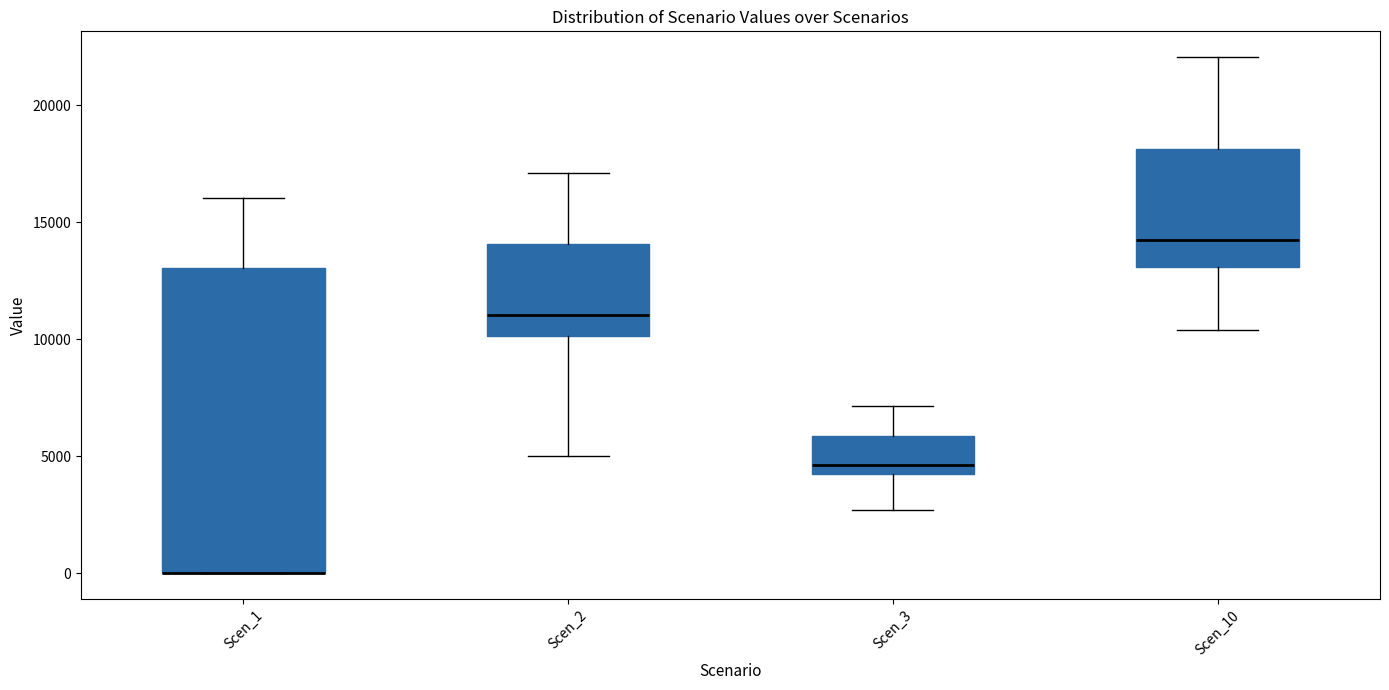

Reading left to right, read every box against the y-axis: the position of its median line, the range the box covers, and the ends of its whiskers. The values are not printed on the chart, so give them approximately, as read against the axis.

Scen_1: median 0 (drawn on the box's lower edge), box 0 to 13000, whiskers 0 to 16000
Scen_2: median 11000, box 10000 to 14000, whiskers 5000 to 17000
Scen_3: median 4500, box 4000 to 6000, whiskers 2500 to 7000
Scen_10: median 14500, box 13000 to 18000, whiskers 10500 to 22000